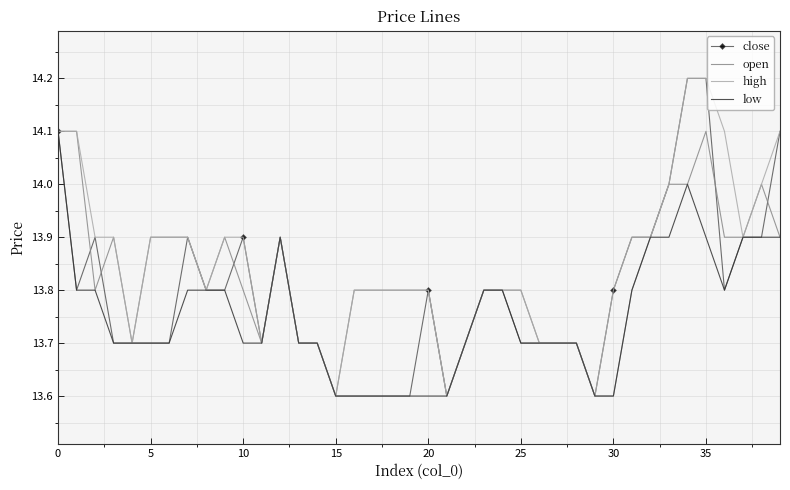

What is the smallest value displayed?

13.6